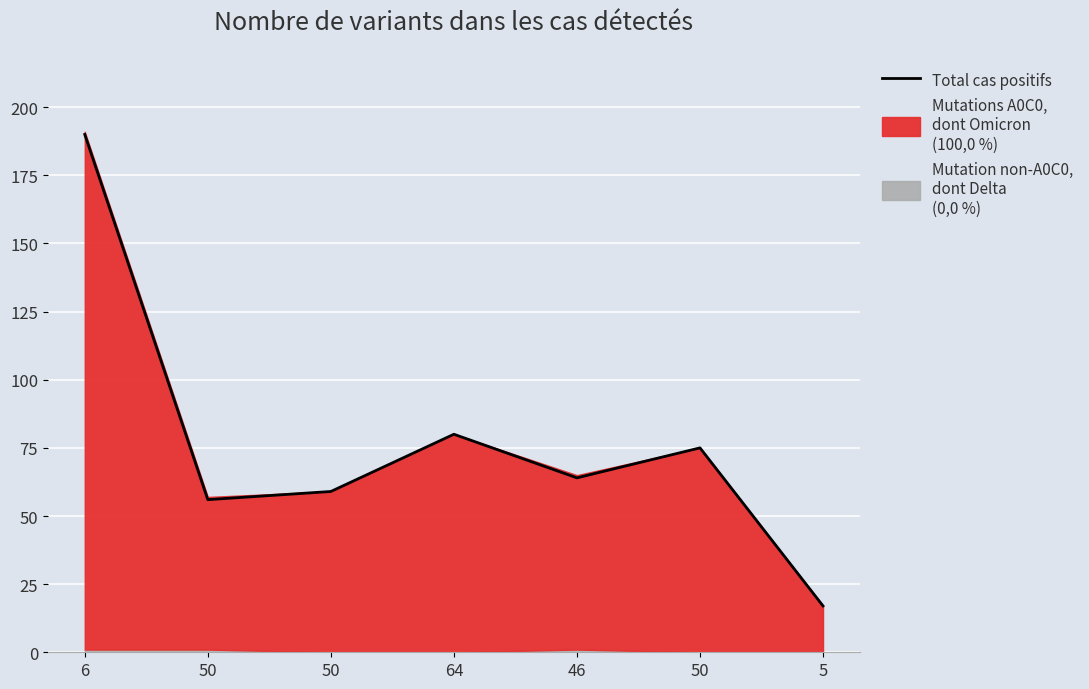

How many points are higher than both their immediate neighbors (excluding endpoints)?

2